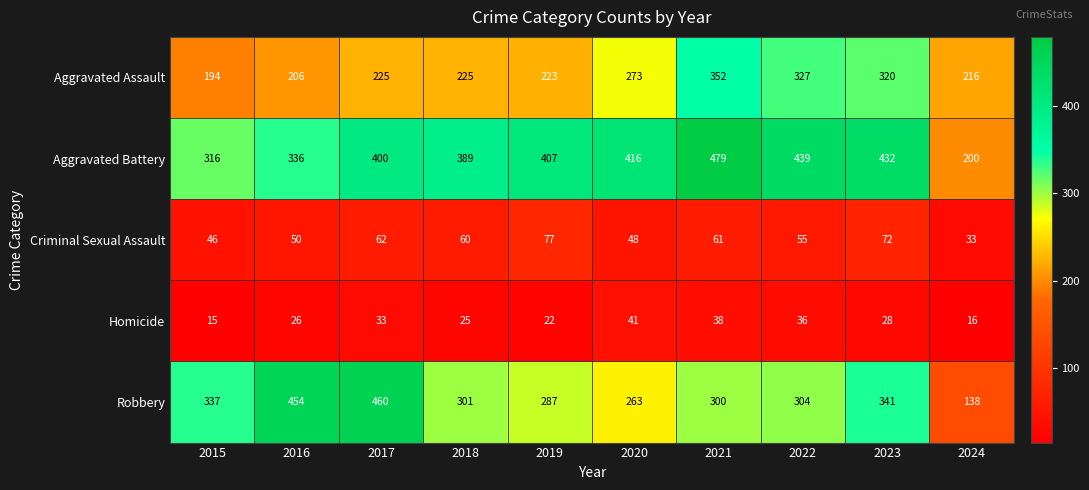

What is the difference between the second highest and second lowest values in the Criminal Sexual Assault series?

26